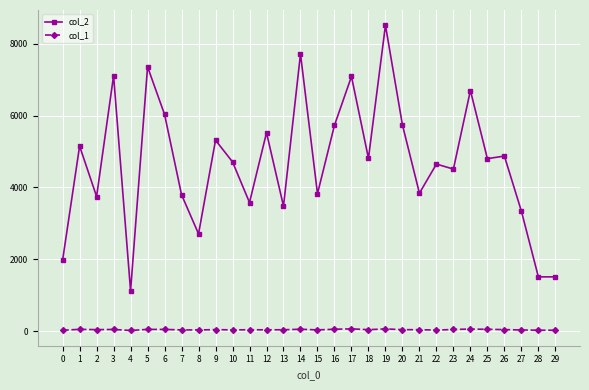

What is the difference between the maximum and minimum values in the col_1 series?

45